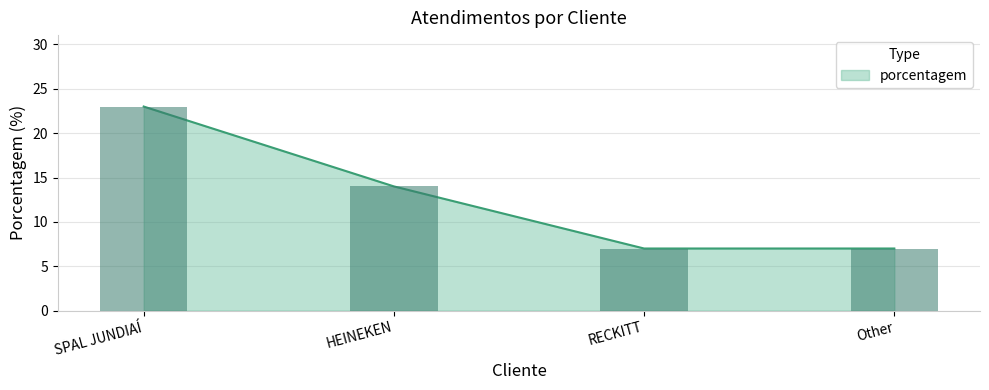

Between RECKITT and SPAL JUNDIAÍ, which is larger?

SPAL JUNDIAÍ